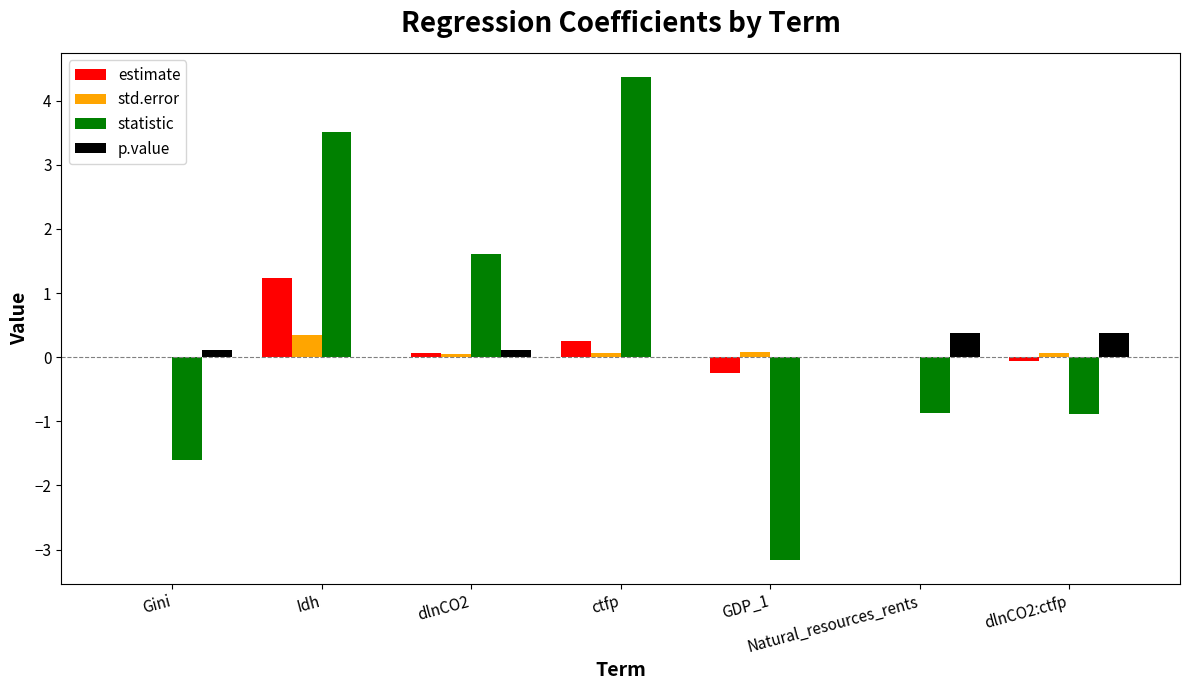

Which category has the highest value across all series?

ctfp